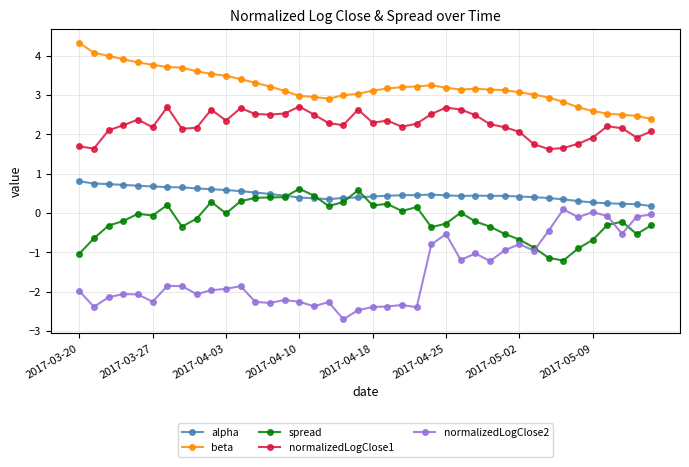

Which series has the widest spread of values?

normalizedLogClose2